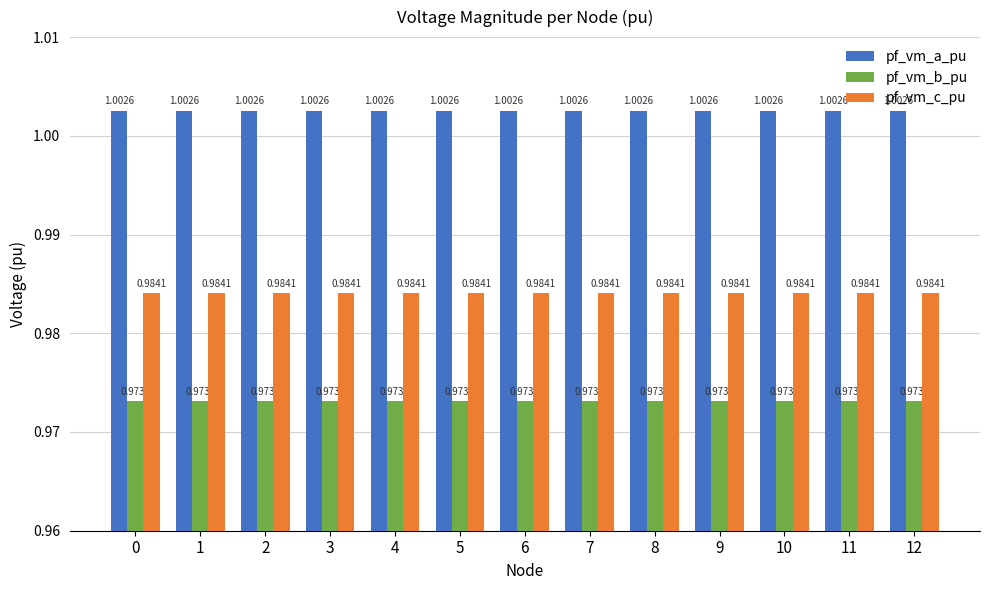

At 11, list the series in order from largest to smallest.

pf_vm_a_pu, pf_vm_c_pu, pf_vm_b_pu